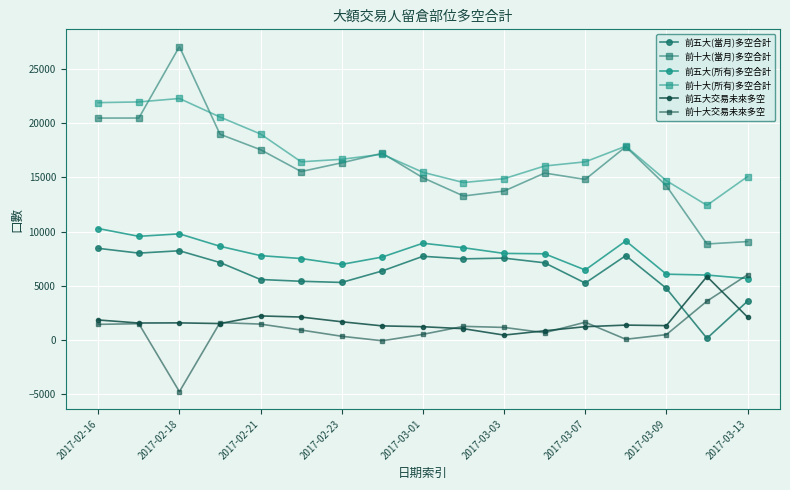

What is the value of the 前五大(所有)多空合計 point at the 2nd from the left?

9558